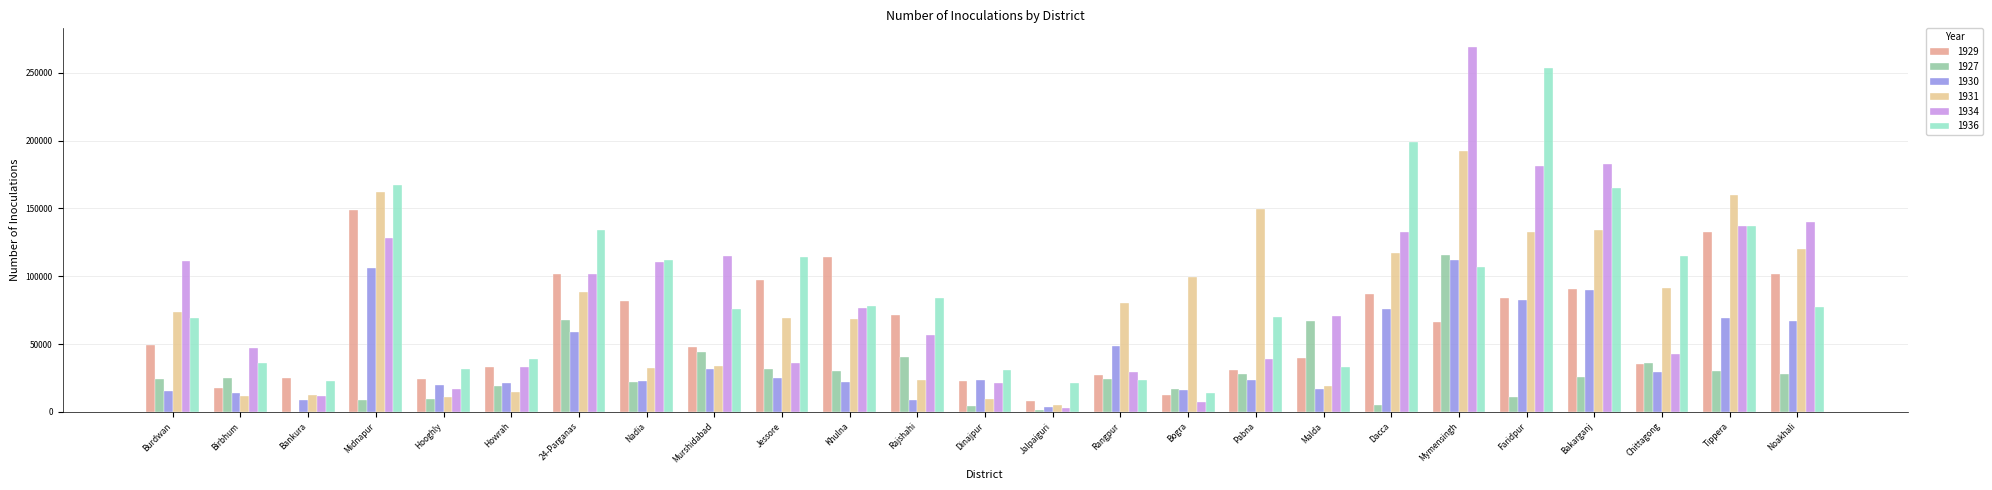

Which category has the highest value in the 1927 series?

Mymensingh